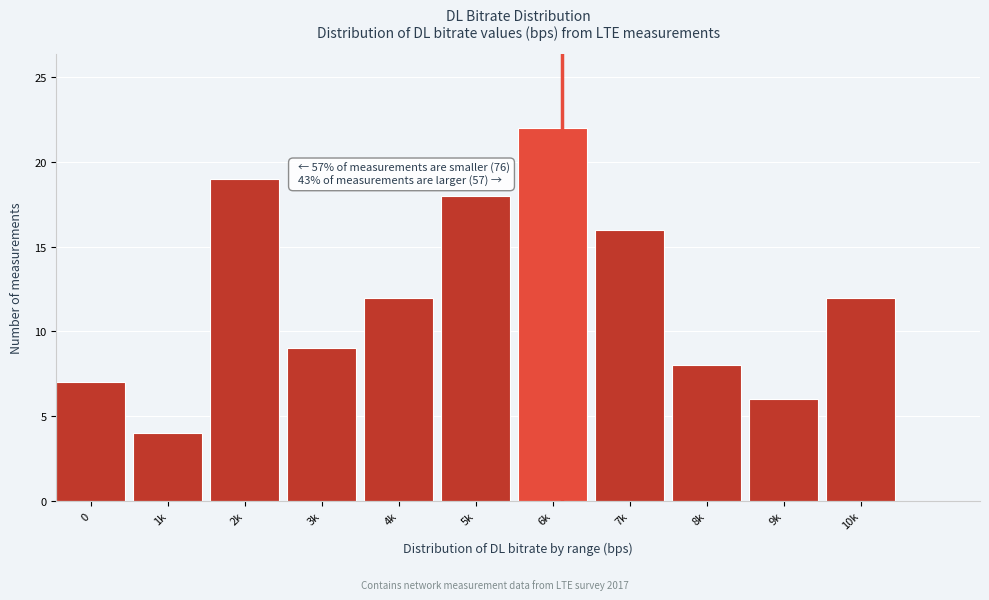

Reading right to left, extract all data points from this chart.

12	6	8	16	22	18	12	9	19	4	7